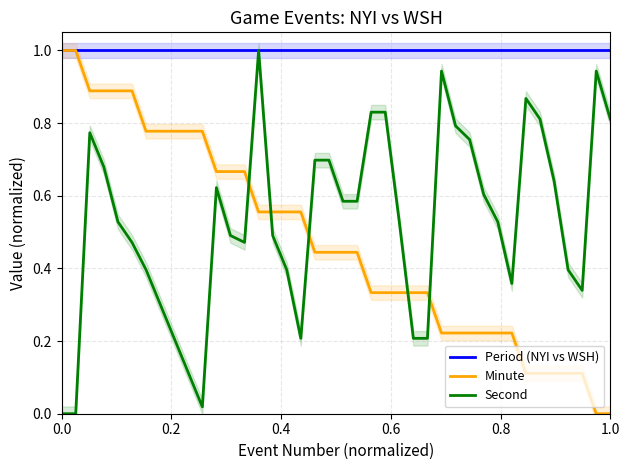

True or false: Minute and Second intersect in this chart.

True